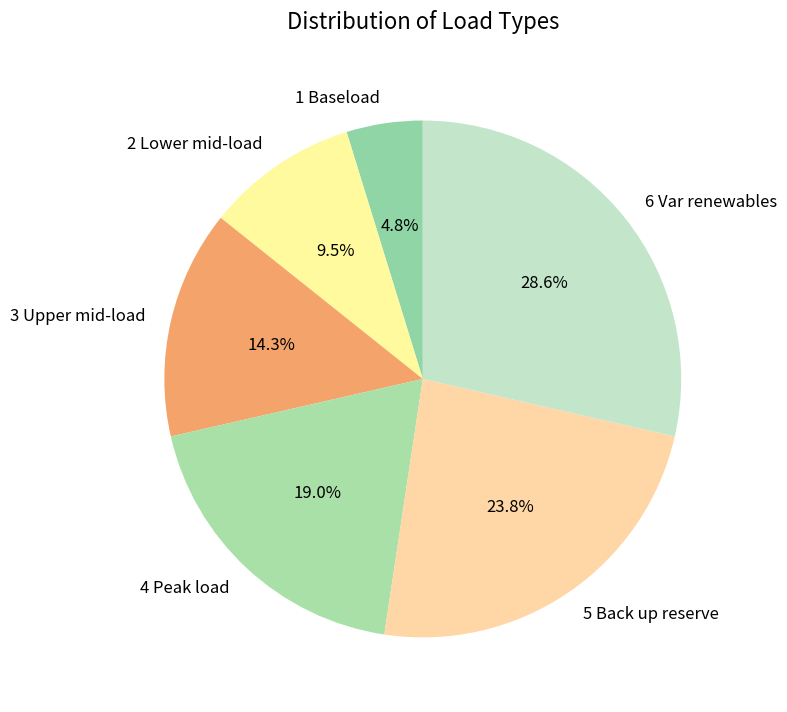

Combined, do 5 Back up reserve and 4 Peak load account for over 50%?

No